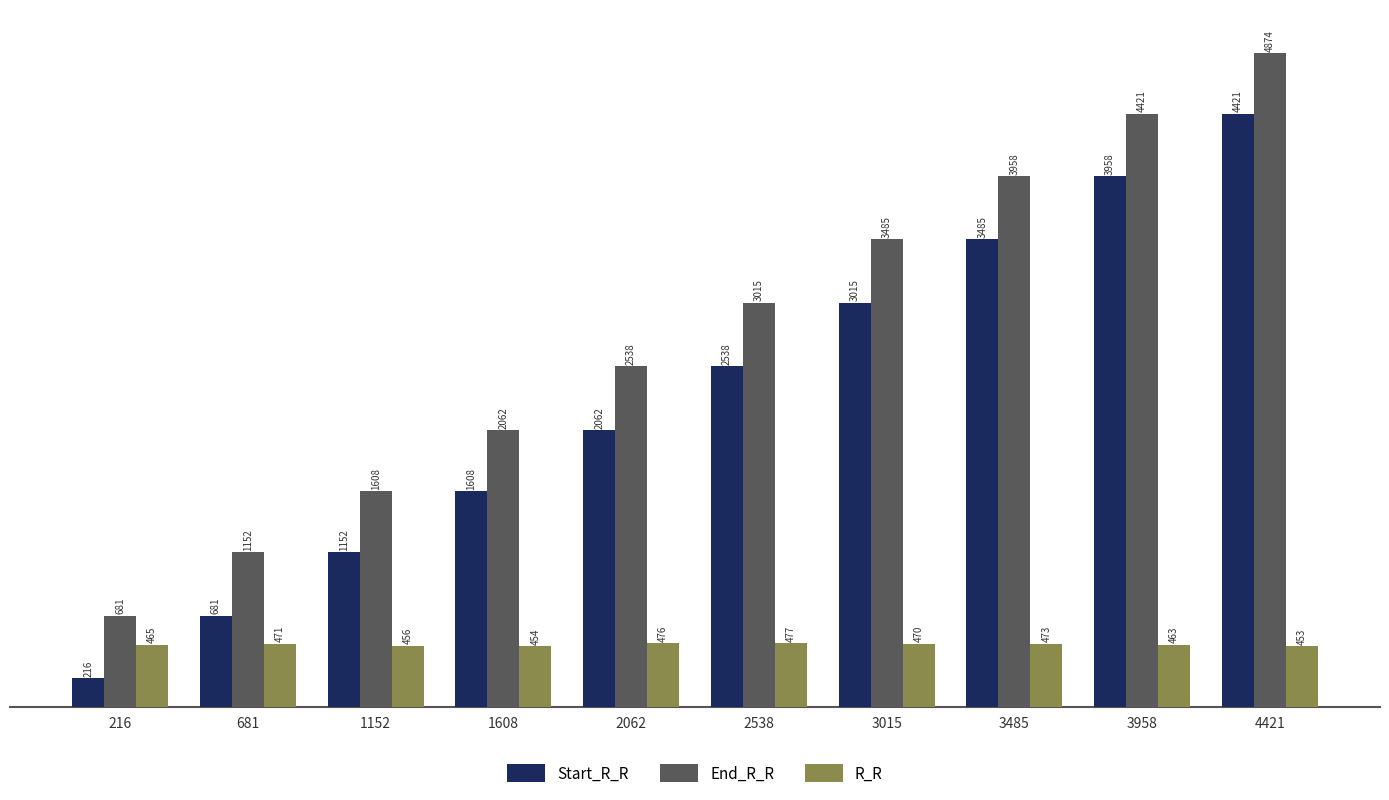

Reading right to left, transcribe all the data shown in this chart.

Start_R_R: 4421=4421	3958=3958	3485=3485	3015=3015	2538=2538	2062=2062	1608=1608	1152=1152	681=681	216=216
End_R_R: 4421=4874	3958=4421	3485=3958	3015=3485	2538=3015	2062=2538	1608=2062	1152=1608	681=1152	216=681
R_R: 4421=453	3958=463	3485=473	3015=470	2538=477	2062=476	1608=454	1152=456	681=471	216=465